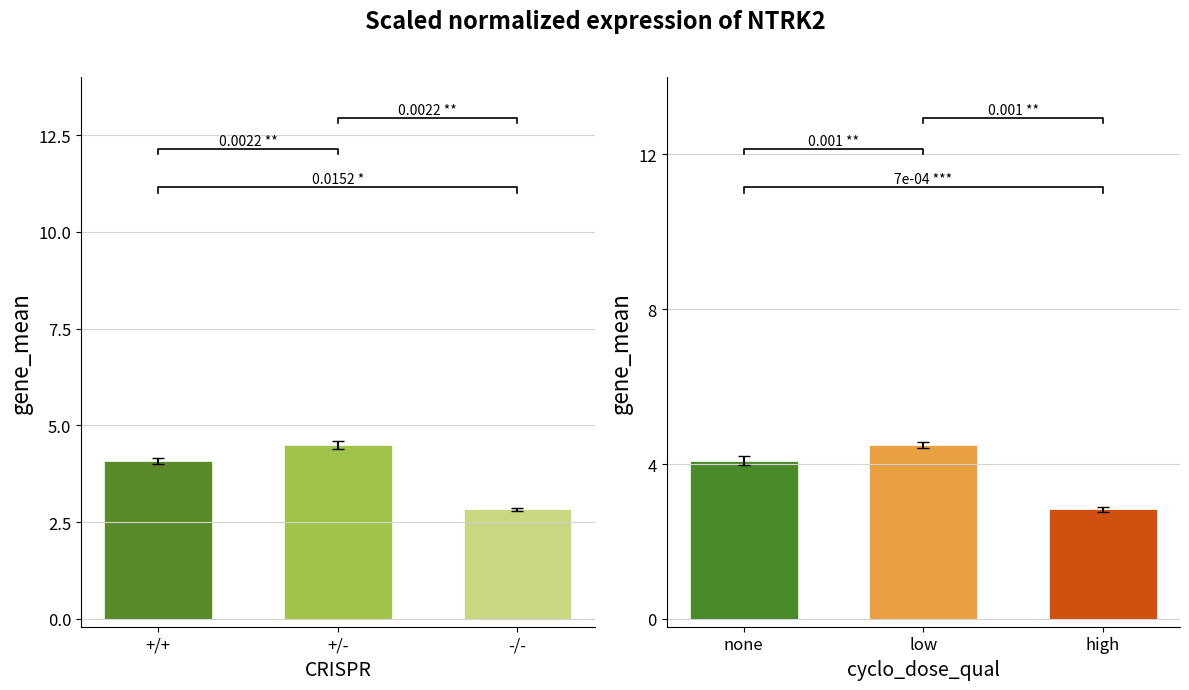

What is the greatest value displayed?

4.5